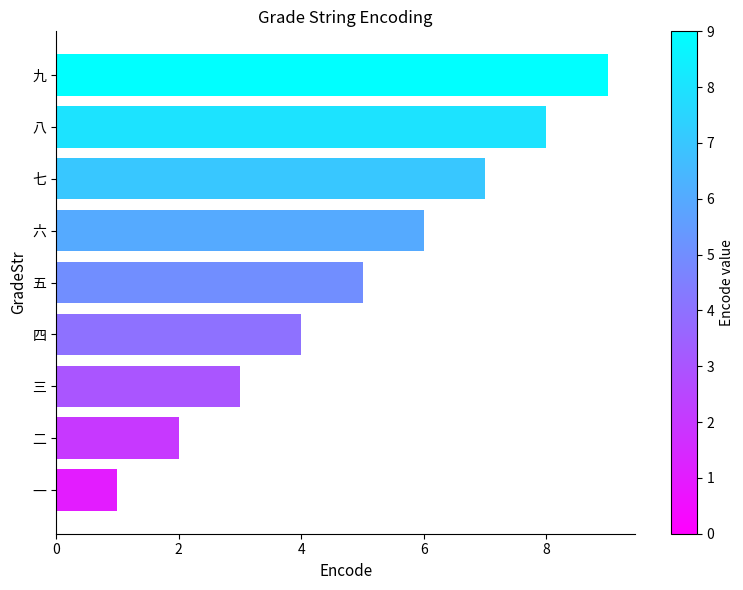

Is it true that the value at 五 is 7?

False